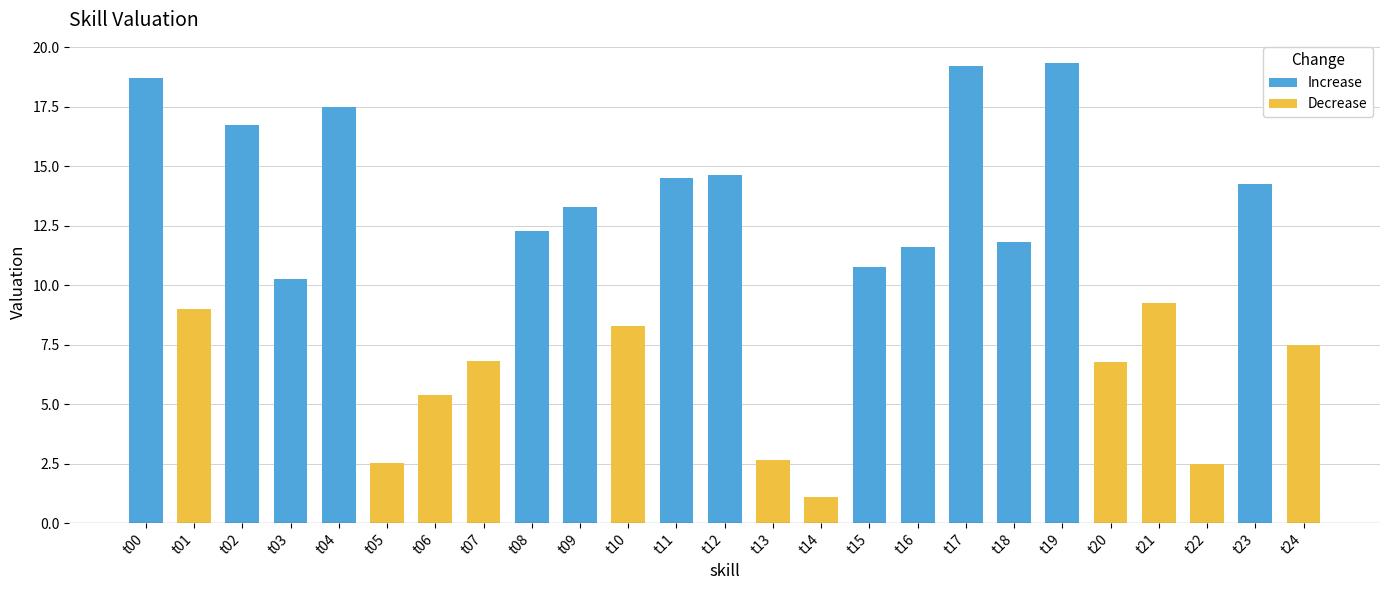

What is the sum of the values at t06 and t19?

24.7